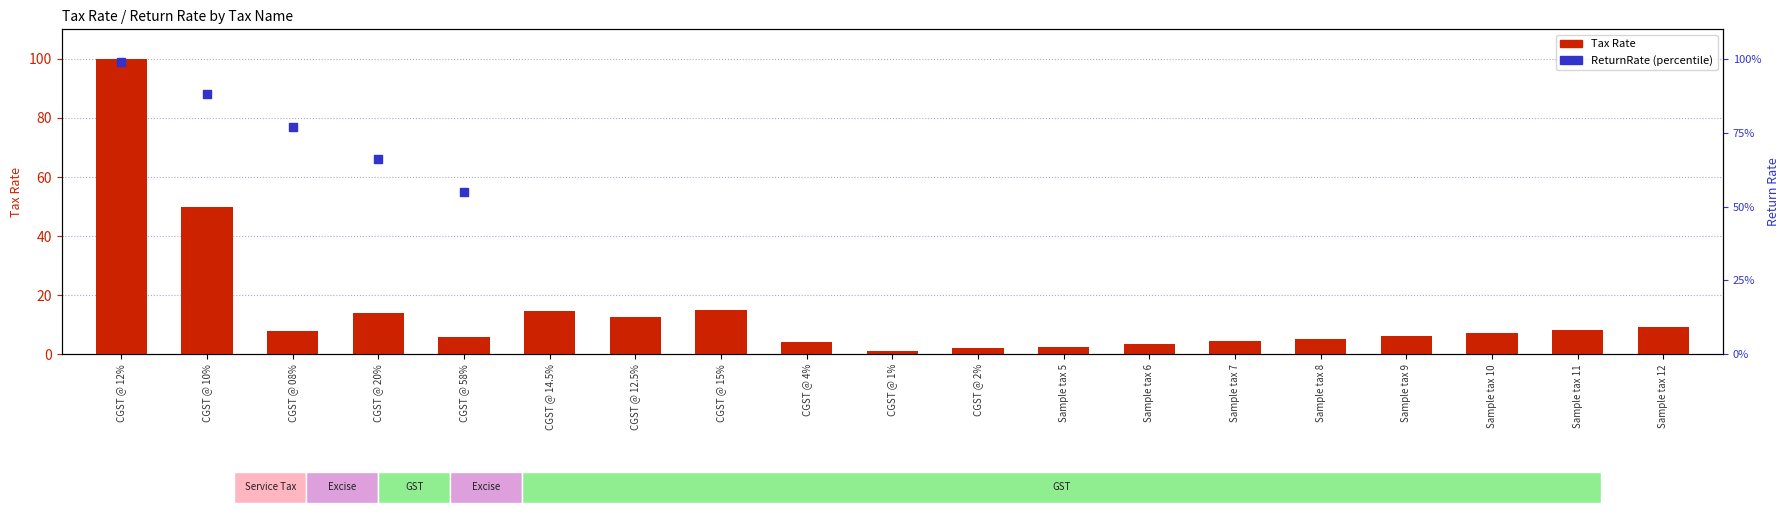

At which category is the sum across all series the highest?

CGST @ 12%